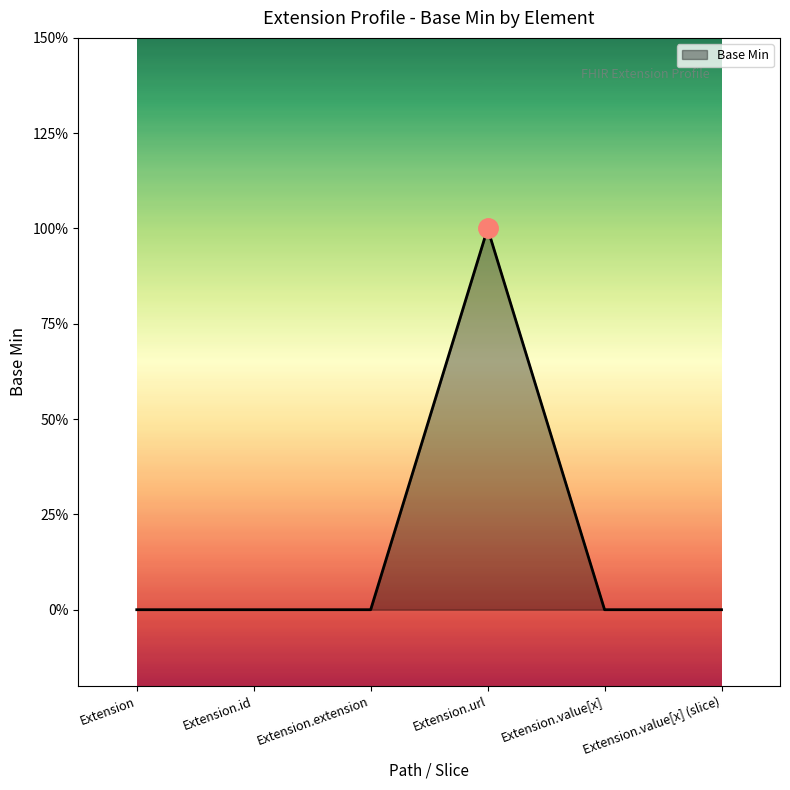

True or false: there are more than 1 points higher than both neighbors.

False